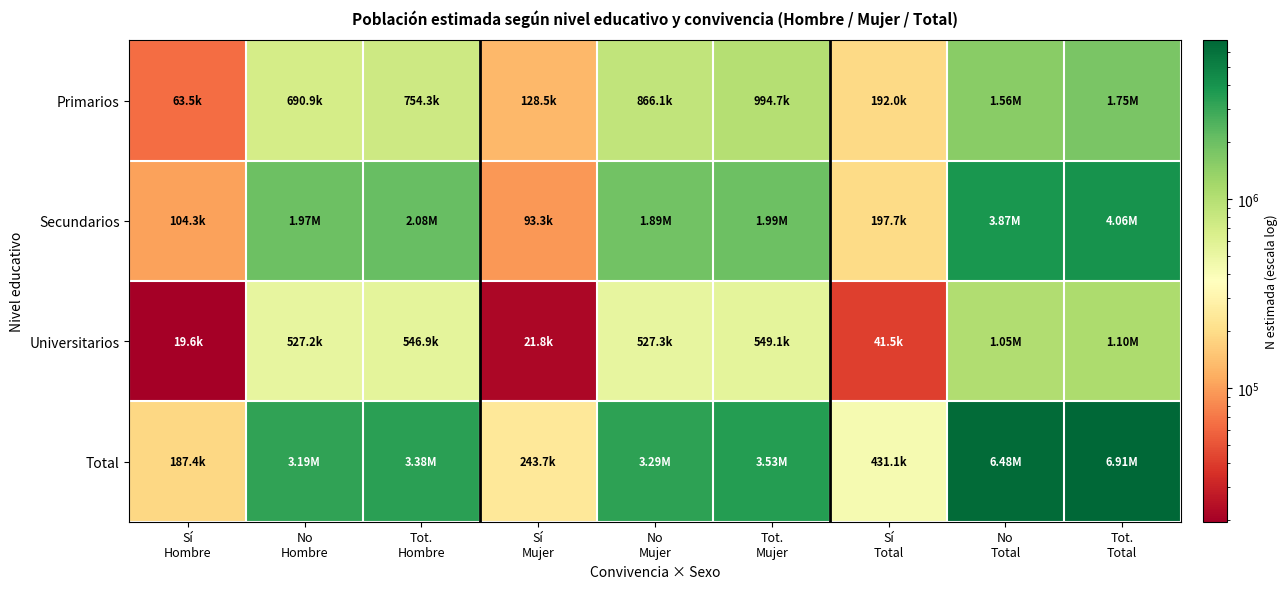

Reading left to right, transcribe all the data shown in this chart.

Primarios: Sí
Hombre=63457	No
Hombre=690890	Tot.
Hombre=754347	Sí
Mujer=128524	No
Mujer=866136	Tot.
Mujer=994660	Sí
Total=191981	No
Total=1557026	Tot.
Total=1749007
Secundarios: Sí
Hombre=104308	No
Hombre=1972077	Tot.
Hombre=2076385	Sí
Mujer=93349	No
Mujer=1894951	Tot.
Mujer=1988300	Sí
Total=197657	No
Total=3867028	Tot.
Total=4064685
Universitarios: Sí
Hombre=19643	No
Hombre=527243	Tot.
Hombre=546886	Sí
Mujer=21811	No
Mujer=527329	Tot.
Mujer=549140	Sí
Total=41454	No
Total=1054573	Tot.
Total=1096027
Total: Sí
Hombre=187408	No
Hombre=3190210	Tot.
Hombre=3377618	Sí
Mujer=243684	No
Mujer=3288416	Tot.
Mujer=3532100	Sí
Total=431092	No
Total=6478626	Tot.
Total=6909718